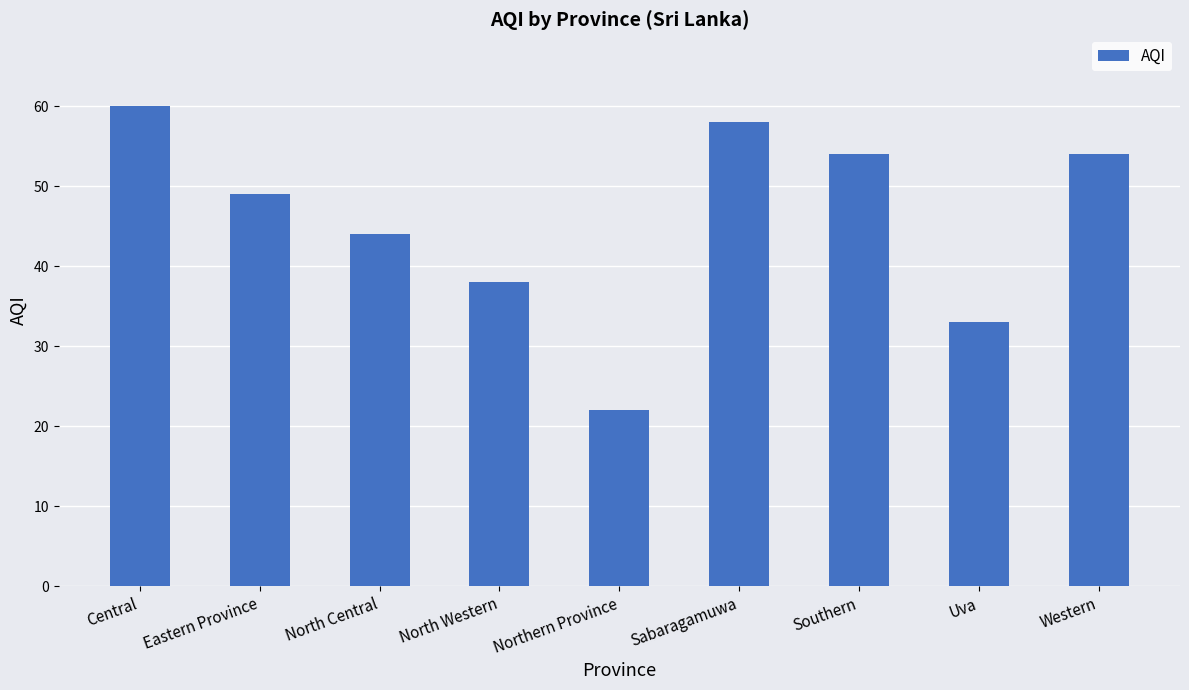

What is the value of the 8th bar from the left?

33